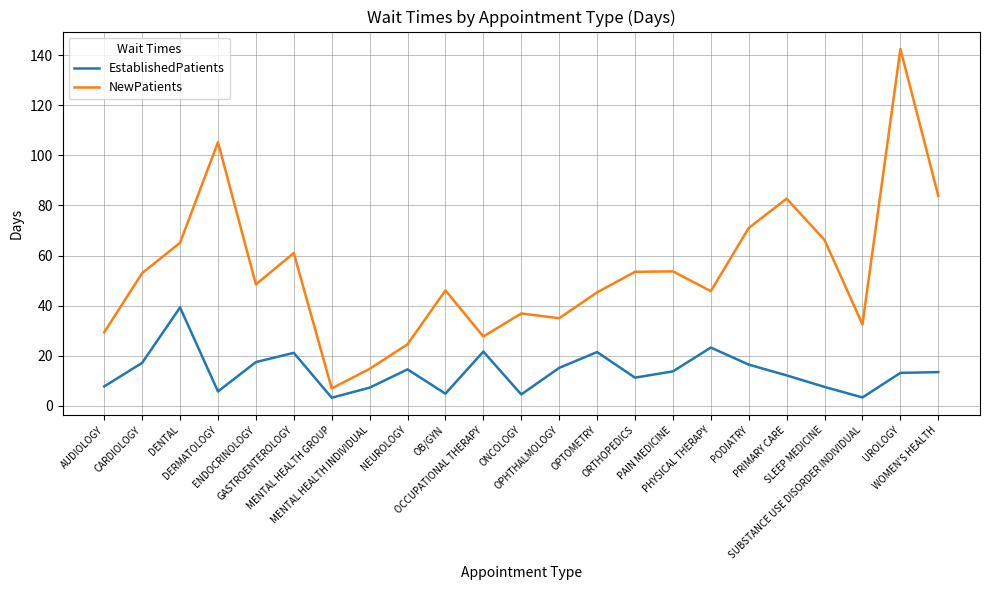

True or false: NewPatients has a value of 36.9 at ONCOLOGY.

True